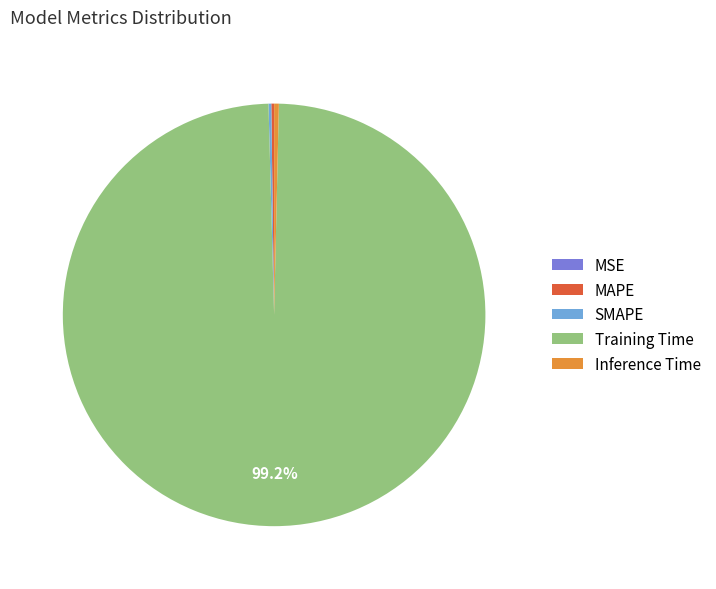

What portion of the pie excludes Training Time?

0.8%